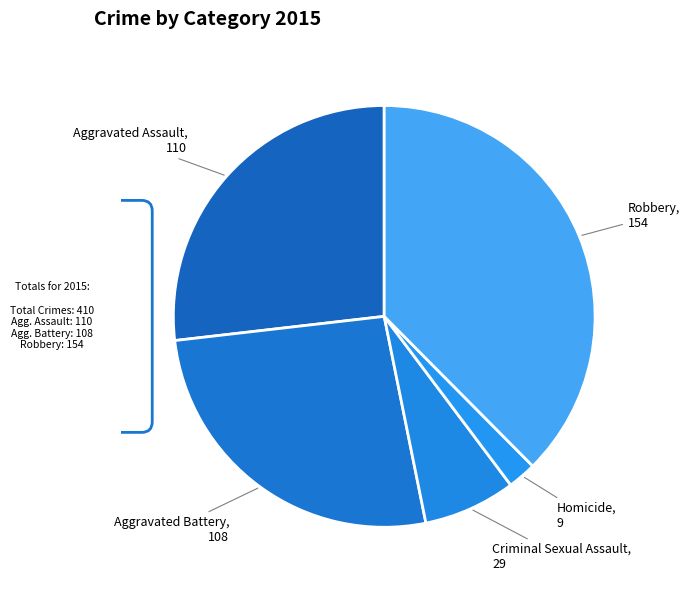

How many slices are in this pie chart?

5